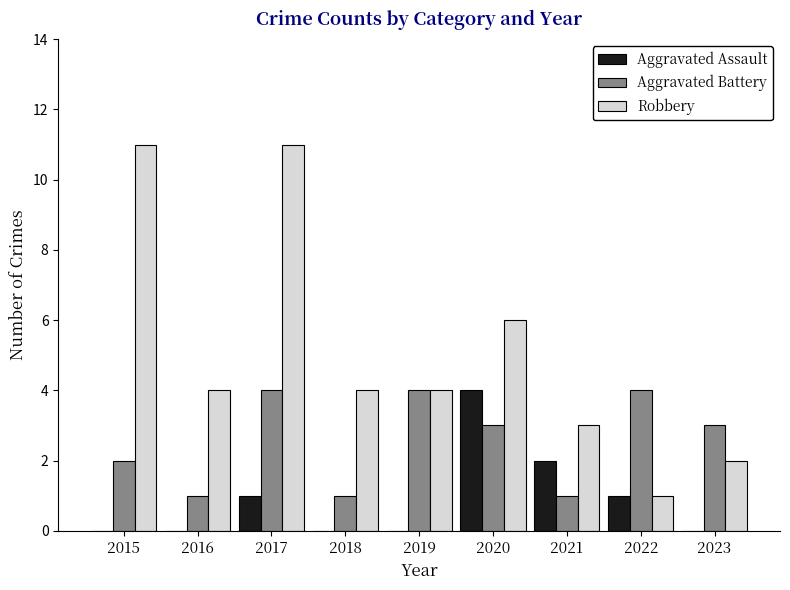

What is the total value across all series at 2018?

5